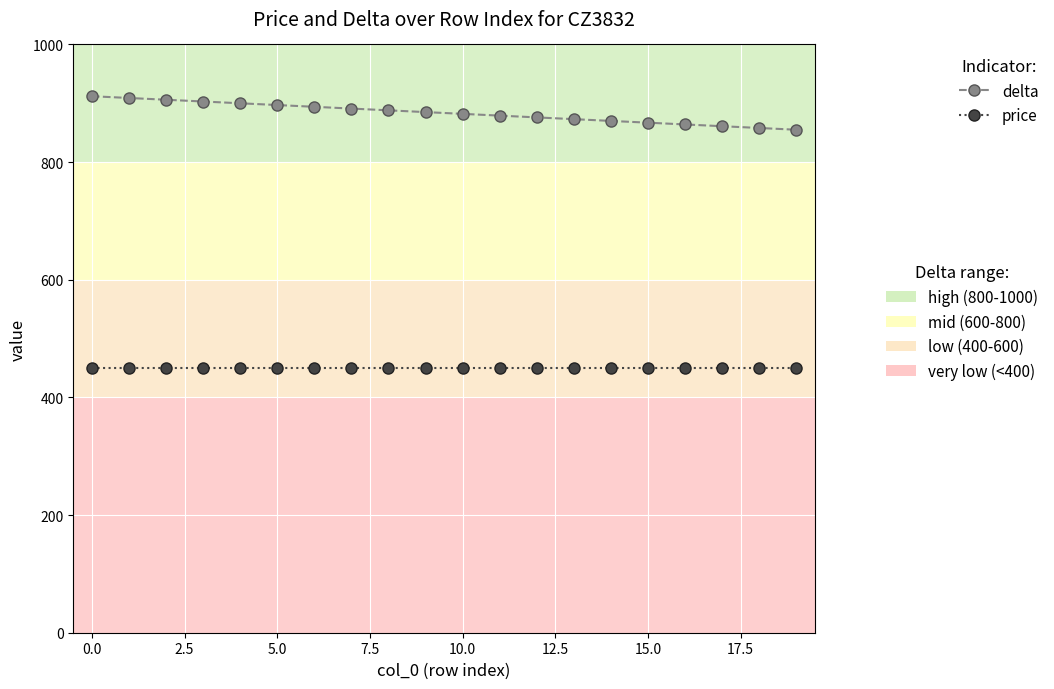

What is the smallest value displayed?

450